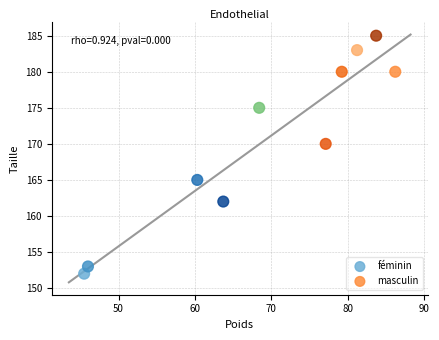

Which series reaches the maximum Y coordinate?

masculin